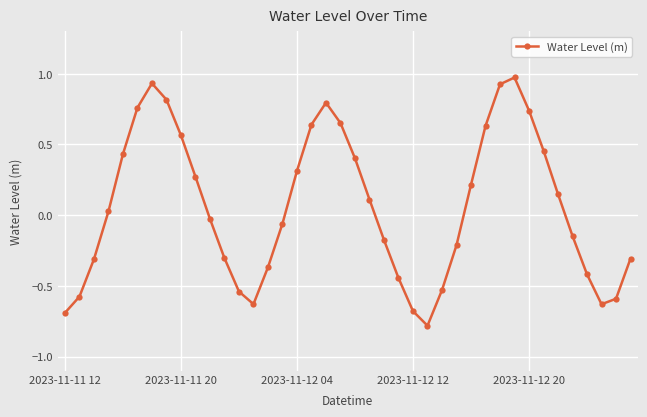

True or false: there are more than 2 points higher than both neighbors.

True